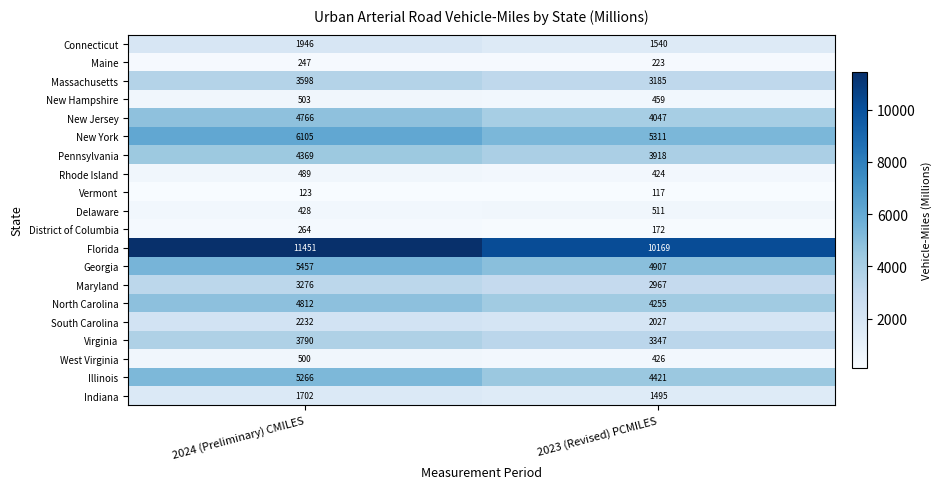

What is the sum of all South Carolina values?

4259